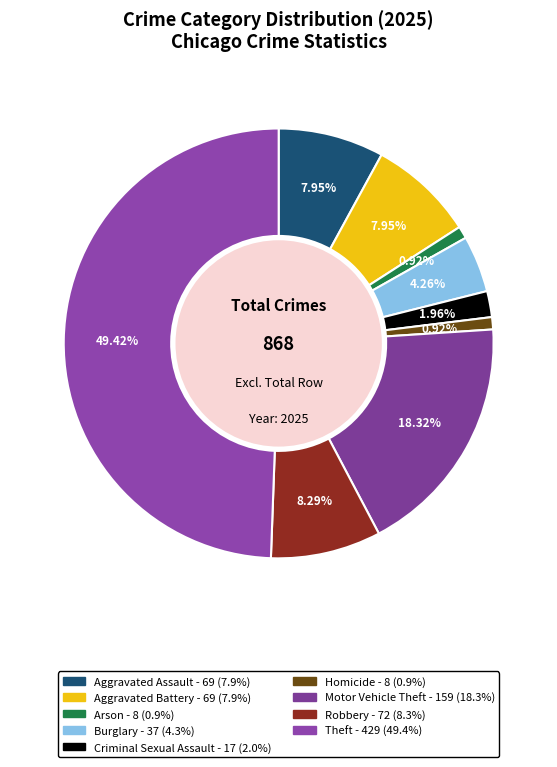

What is the ratio of the value at Arson to the value at Criminal Sexual Assault?

0.5